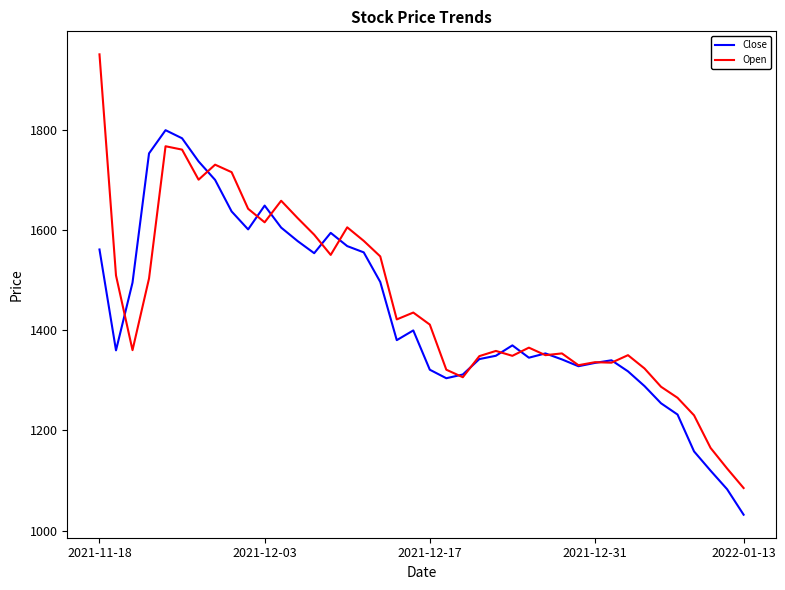

What is the difference between the maximum and minimum values in the Close series?

766.9